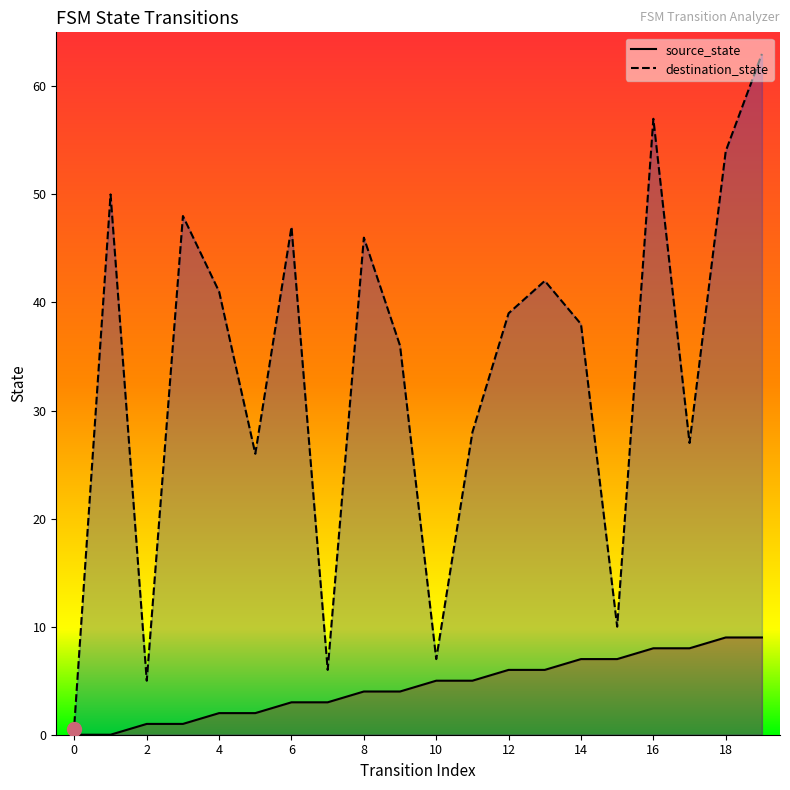

Where is the first local minimum for destination_state?

2